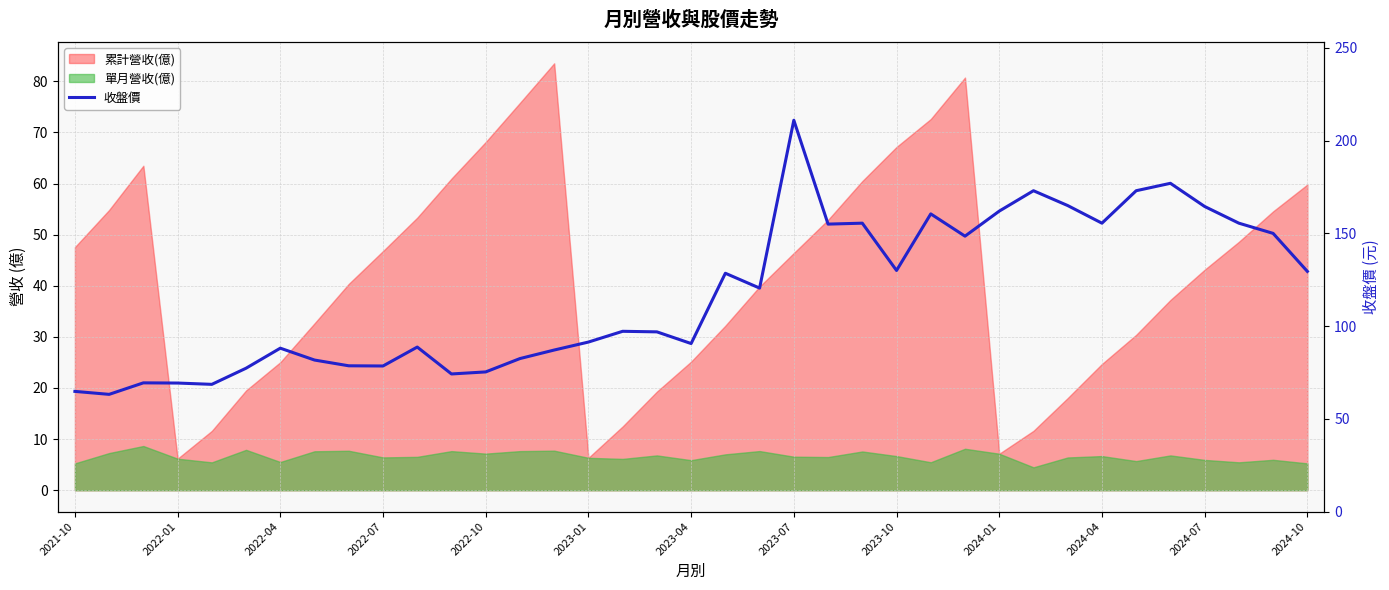

Reading left to right, what are all the values shown in this chart?

64.8	63.2	69.4	69.3	68.6	77.3	88.1	81.7	78.6	78.5	88.7	74.2	75.3	82.5	87.1	91.4	97.2	96.9	90.6	128.5	120.5	211.0	155.0	155.5	130.0	160.5	148.5	162.0	173.0	165.0	155.5	173.0	177.0	164.5	155.5	150.0	129.5